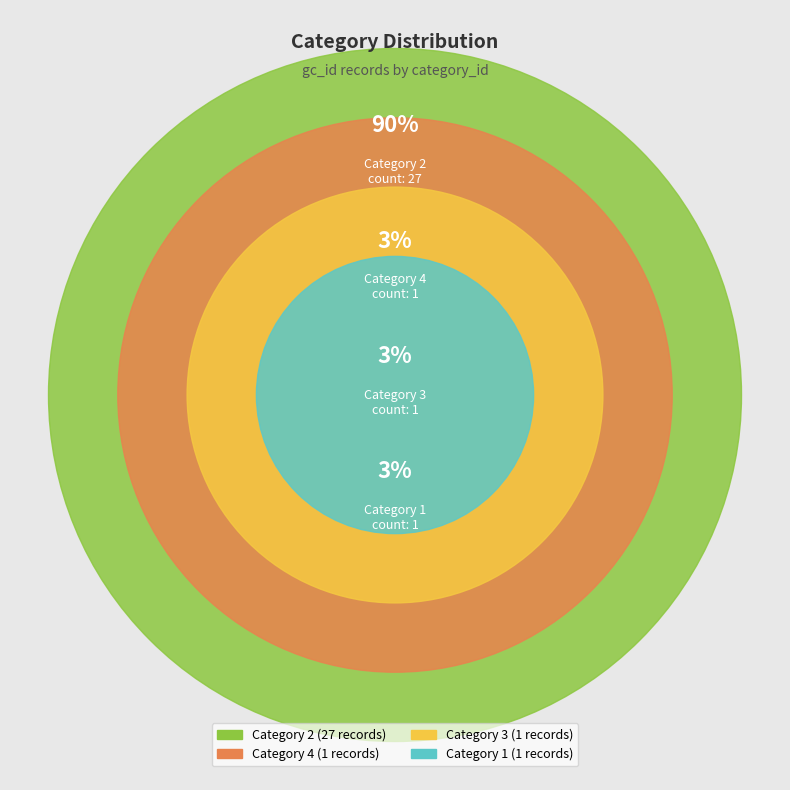

Count the number of slices in the pie.

4